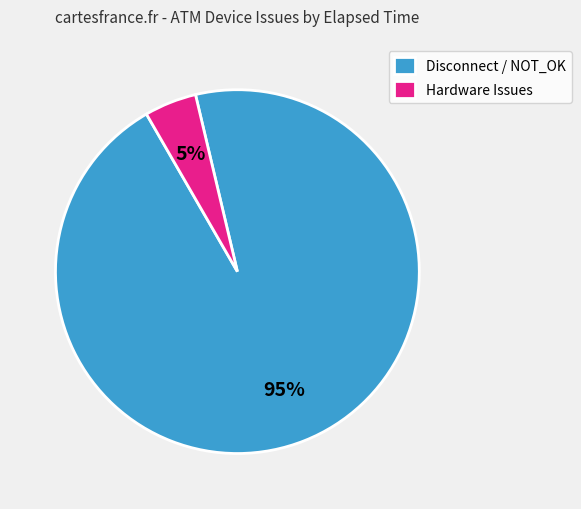

To the nearest percent, what is the average slice percentage?

50%